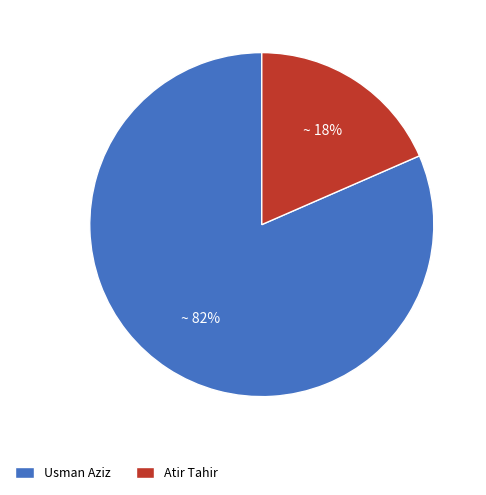

The Atir Tahir slice represents 26% of the pie. True or false?

False